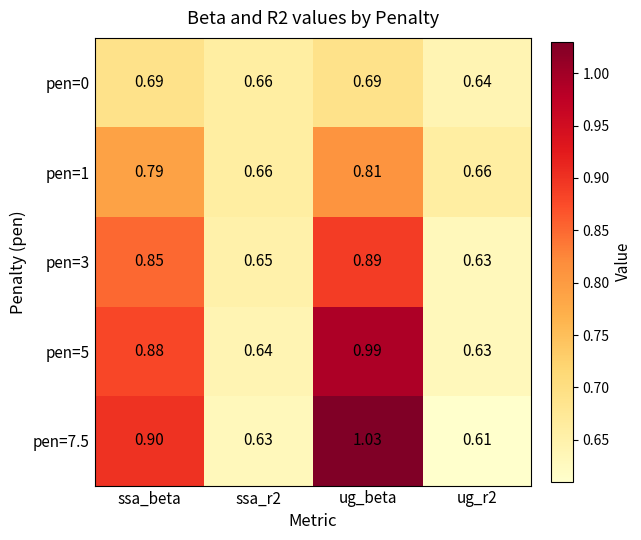

Is the value of pen=5 at ug_beta greater than the value of pen=7.5 at ug_beta?

No